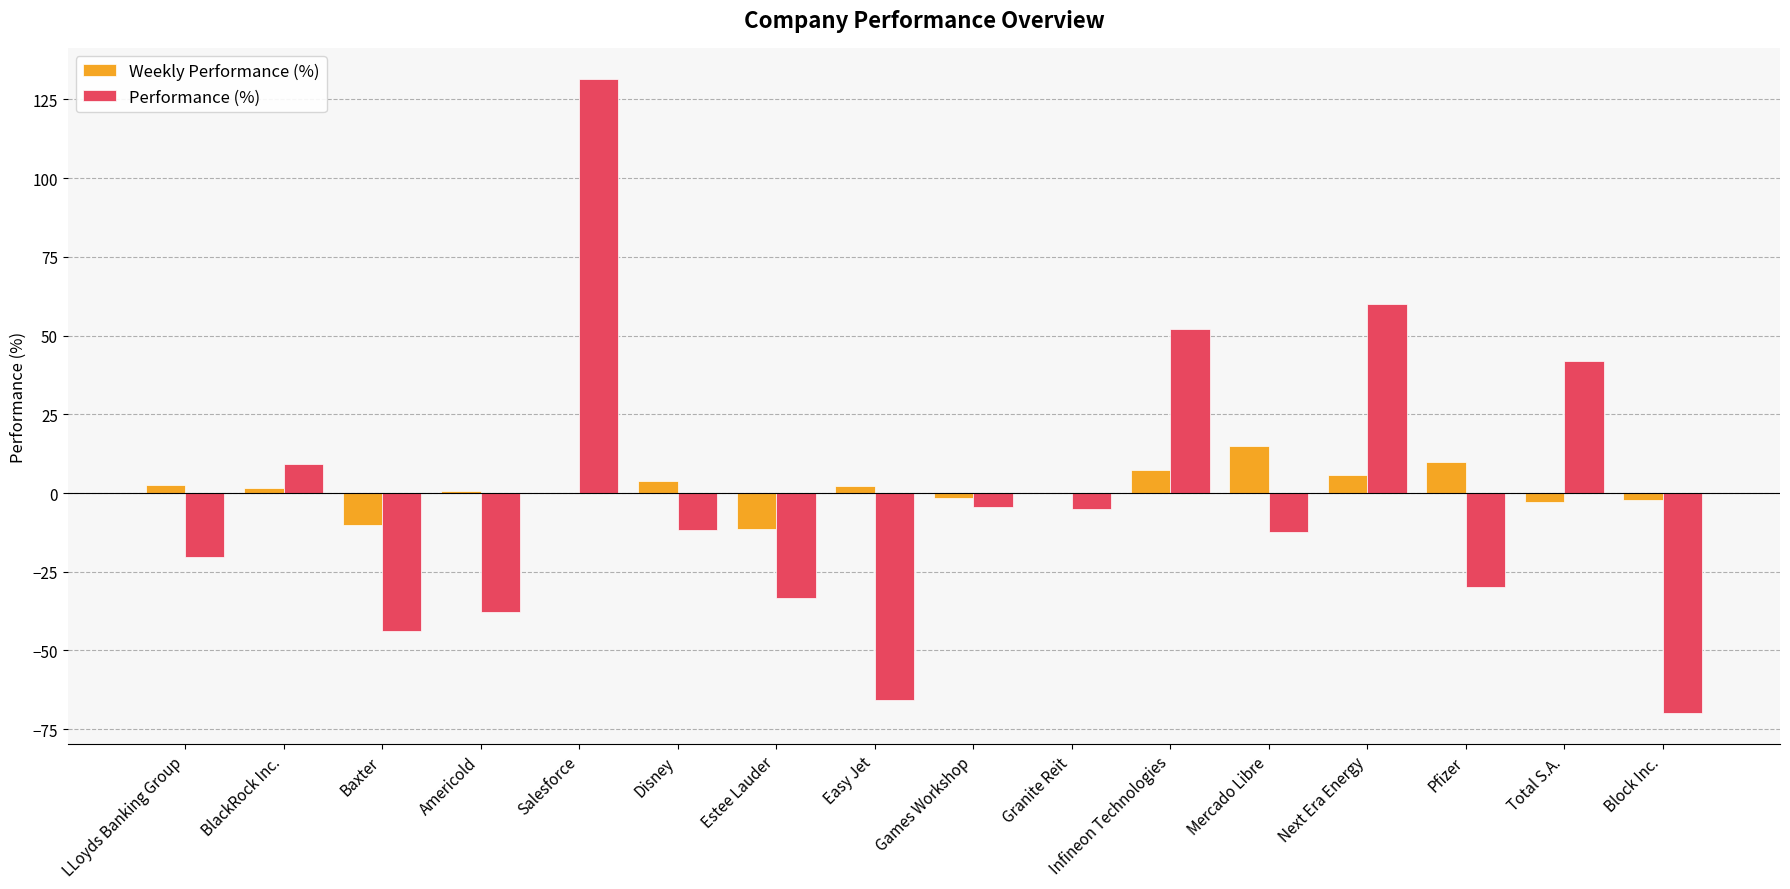

Which category has the highest value across all series?

Salesforce